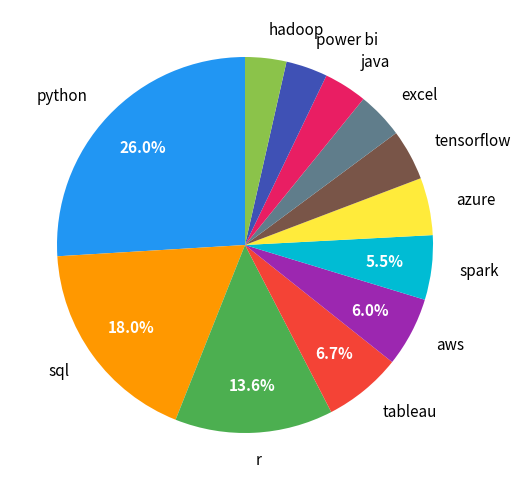

Is hadoop the majority of the pie?

No